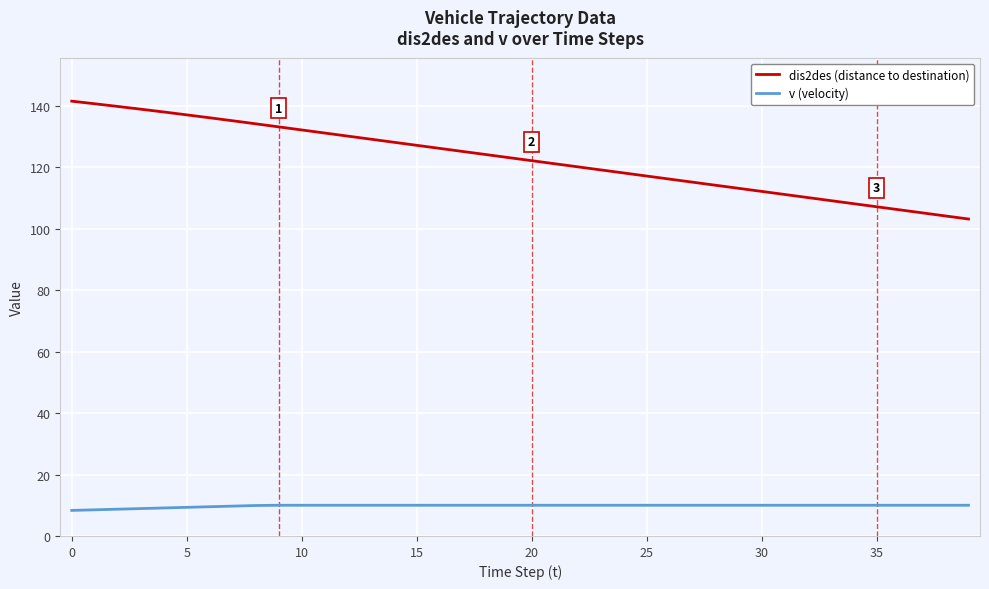

True or false: dis2des (distance to destination) and v (velocity) intersect in this chart.

False